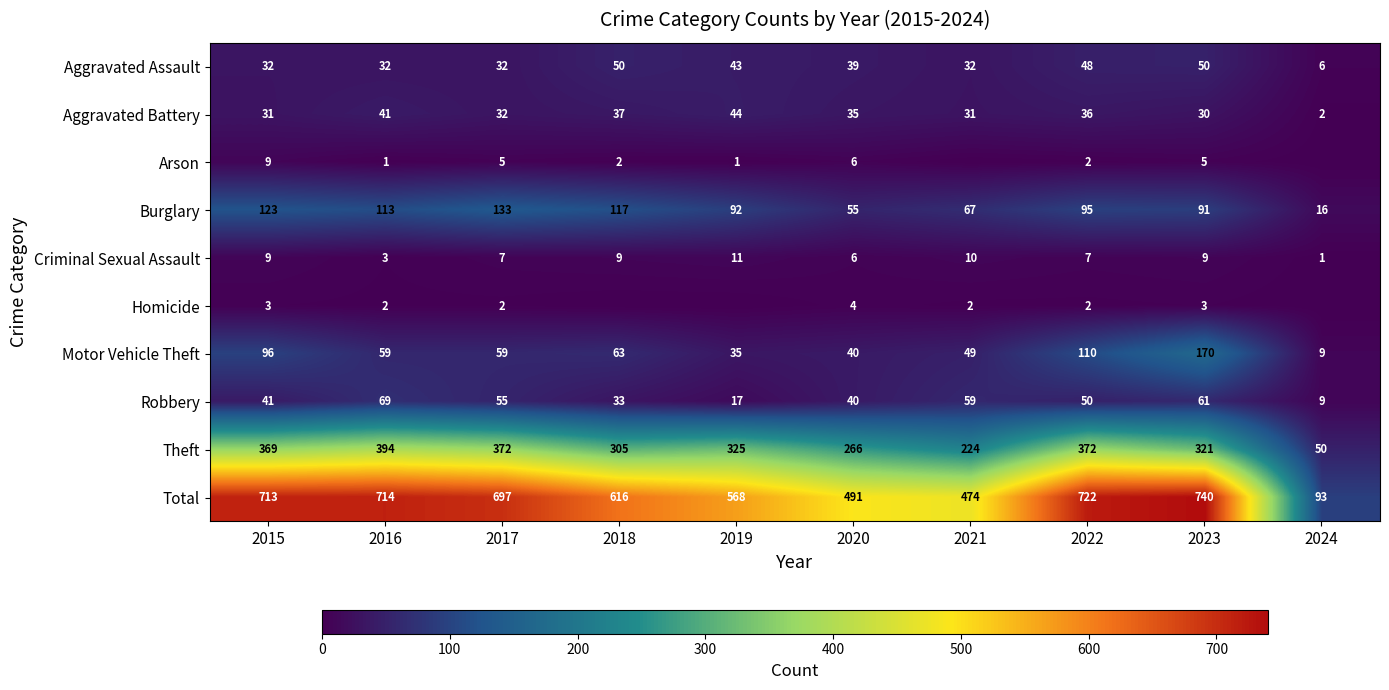

At 2023, list the series in order from largest to smallest.

Total, Theft, Motor Vehicle Theft, Burglary, Robbery, Aggravated Assault, Aggravated Battery, Criminal Sexual Assault, Arson, Homicide